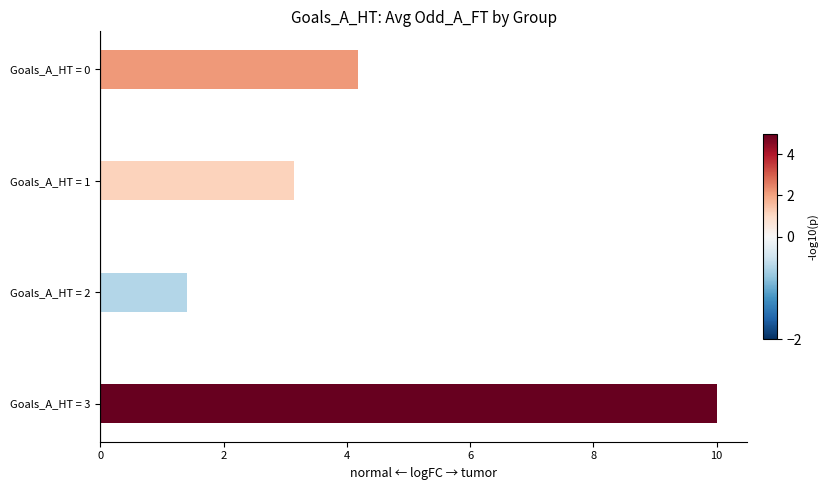

Where is the data nearest to the value 5?

Goals_A_HT = 0